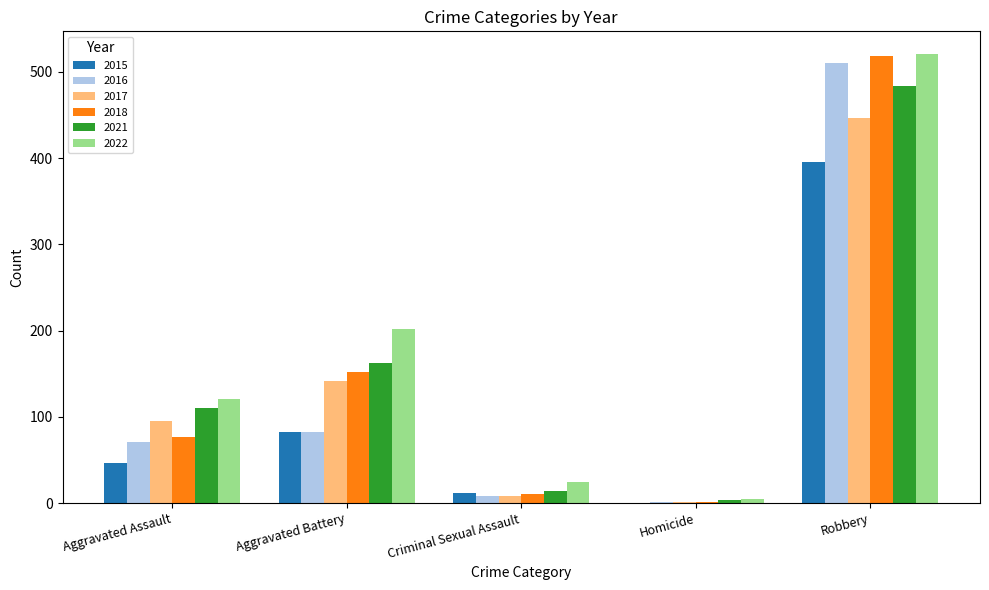

Count the number of categories in the chart.

5